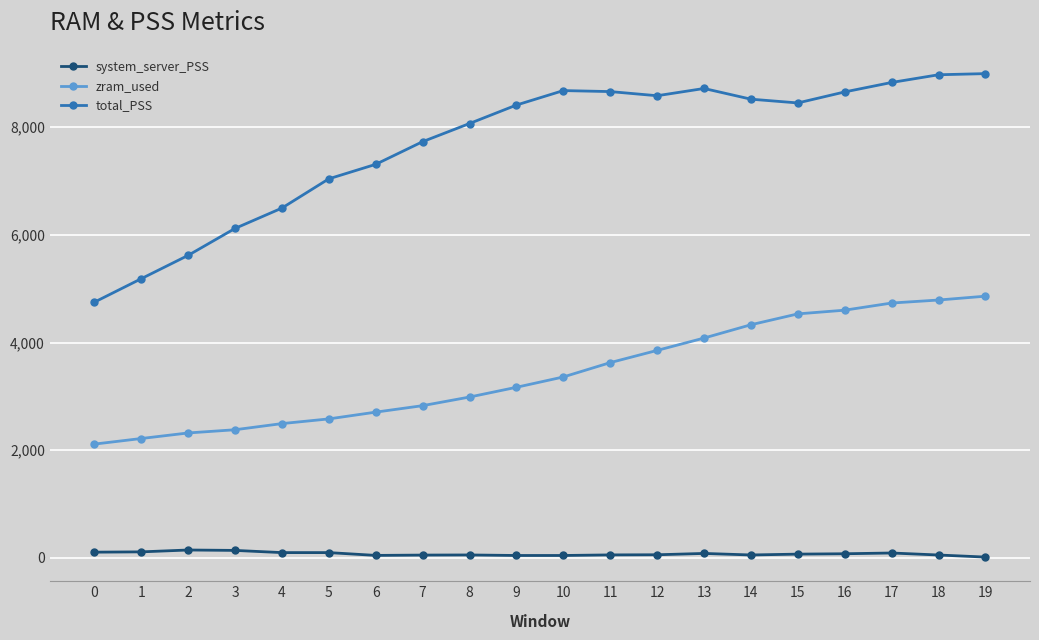

List the series in order of their peak value, lowest first.

system_server_PSS, zram_used, total_PSS